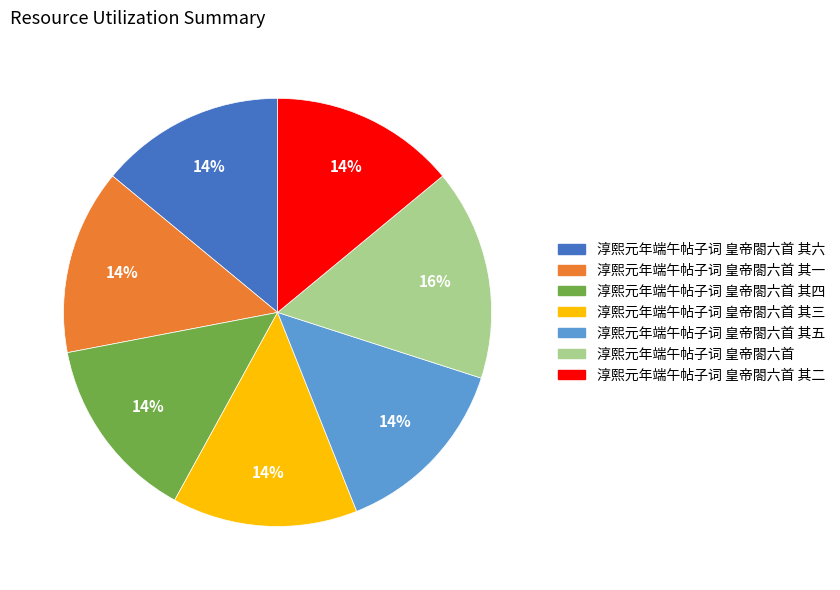

Does any single category account for the majority?

No